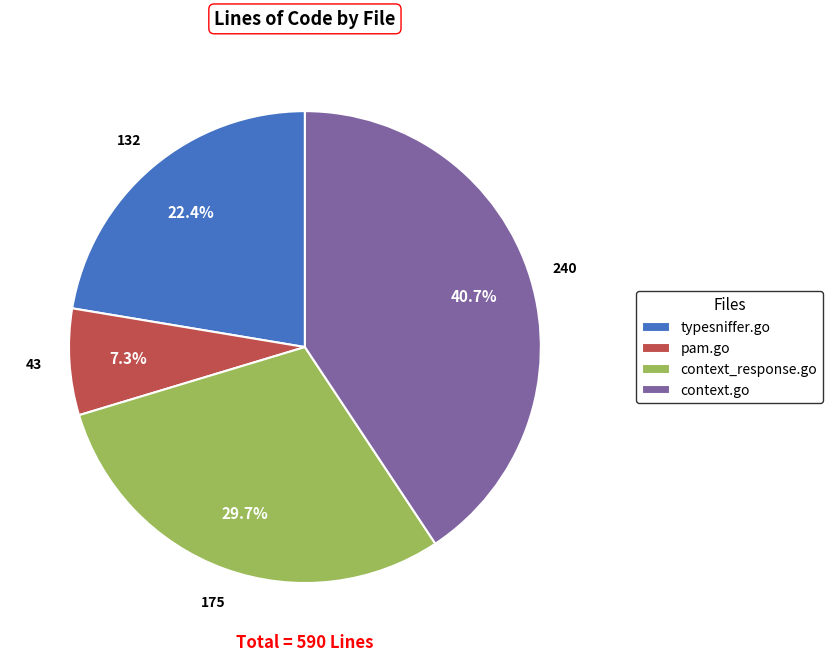

What is the smallest slice in the pie chart?

pam.go